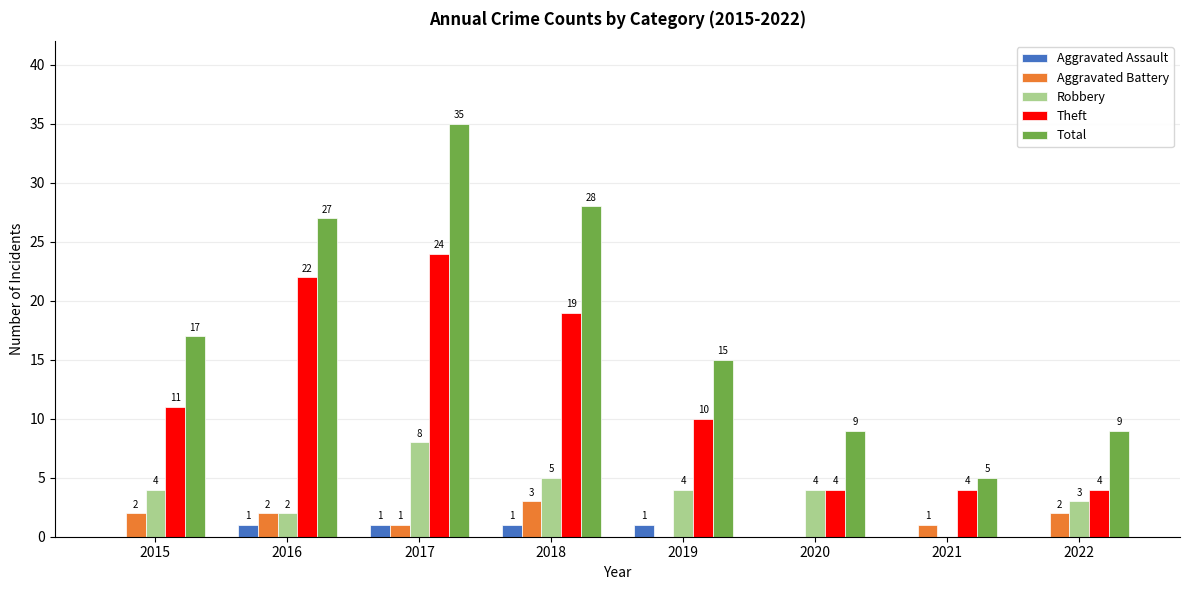

Are the bars grouped side by side (vs. stacked)?

Yes